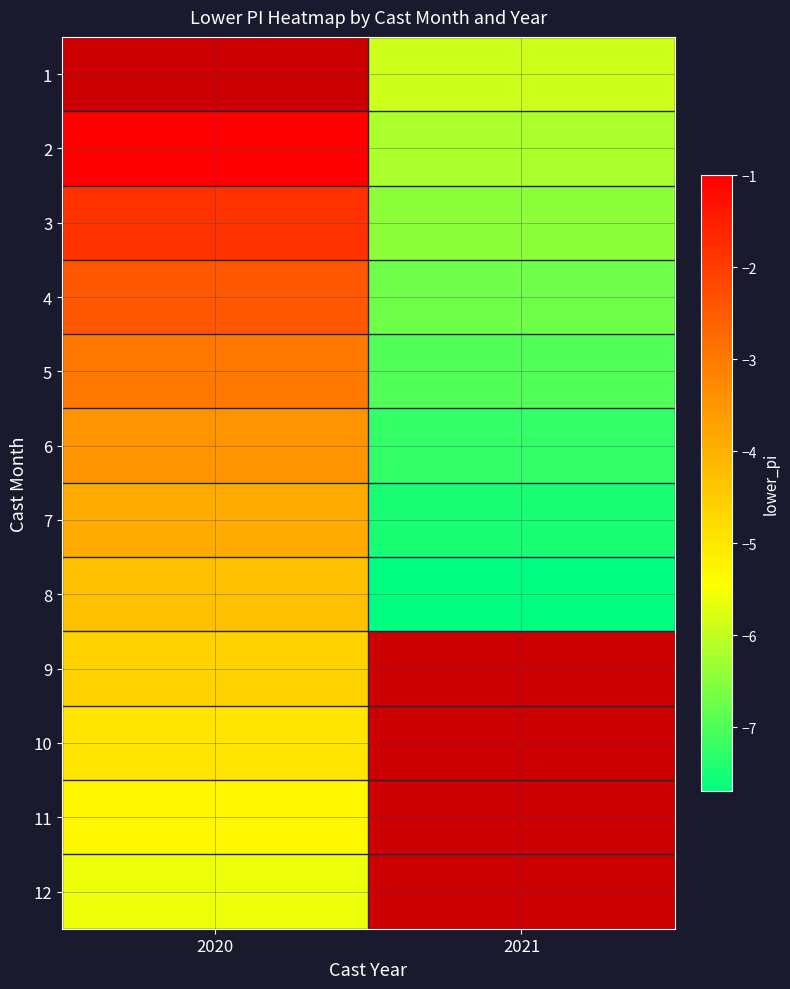

Which has a higher value, 2021 or 2020?

2020